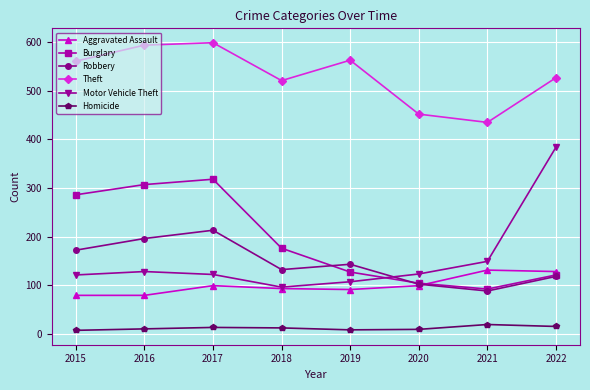

How many lines are shown in the chart?

6